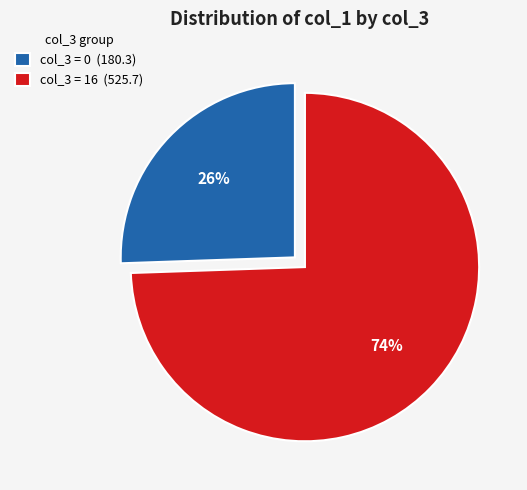

What percentage is the col_3 = 0 (180.3) slice, to the nearest percent?

26%